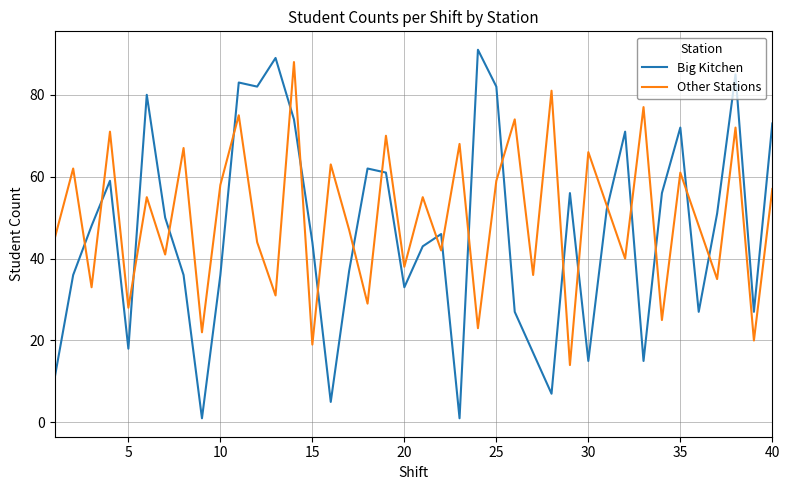

What are all the series names shown in the legend?

Big Kitchen, Other Stations